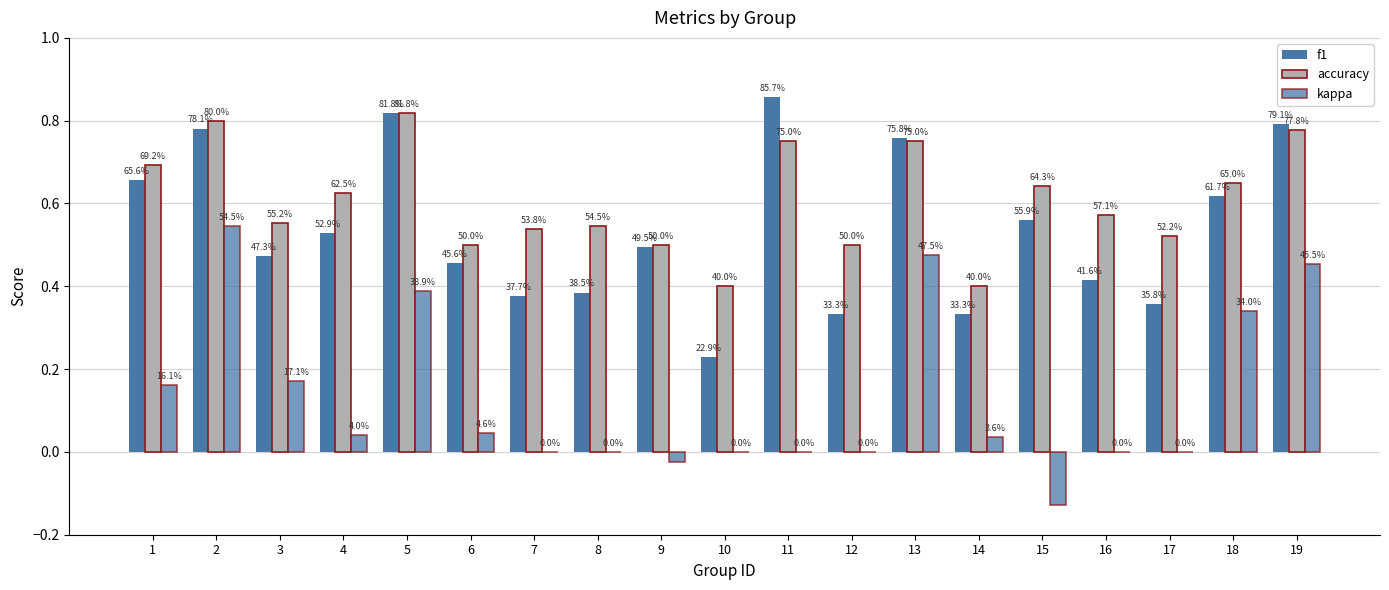

Which category has the highest value in the f1 series?

11